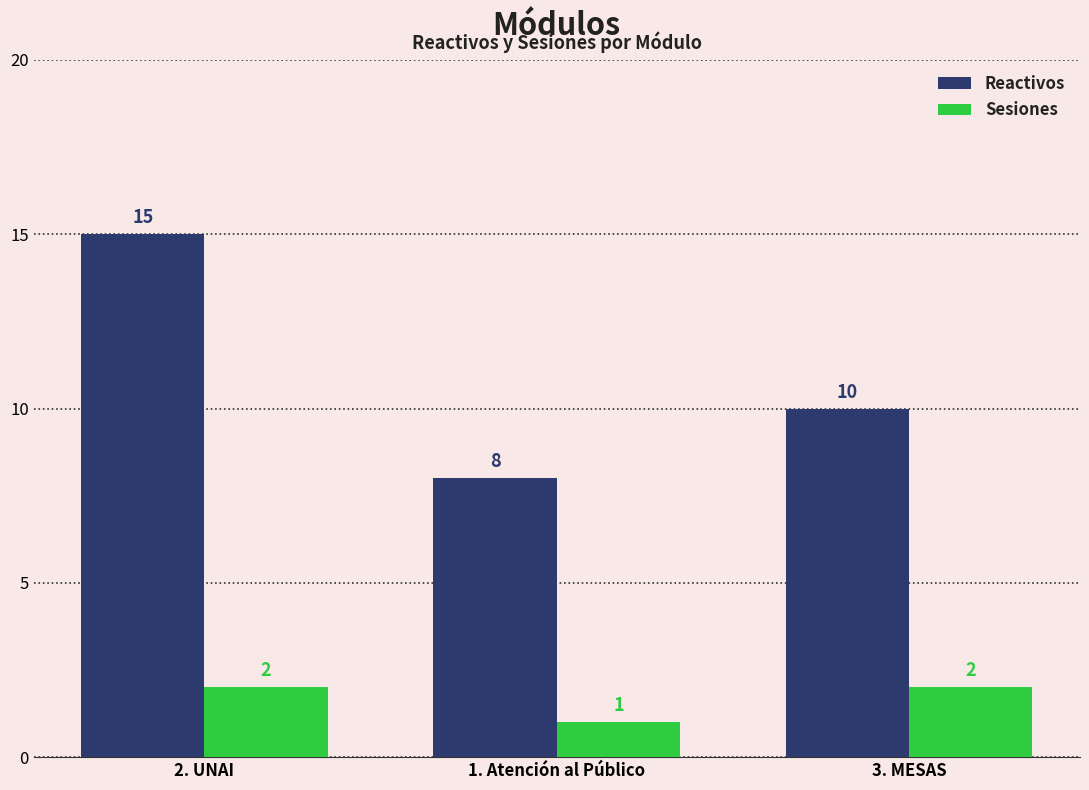

How many series are shown in this chart?

2